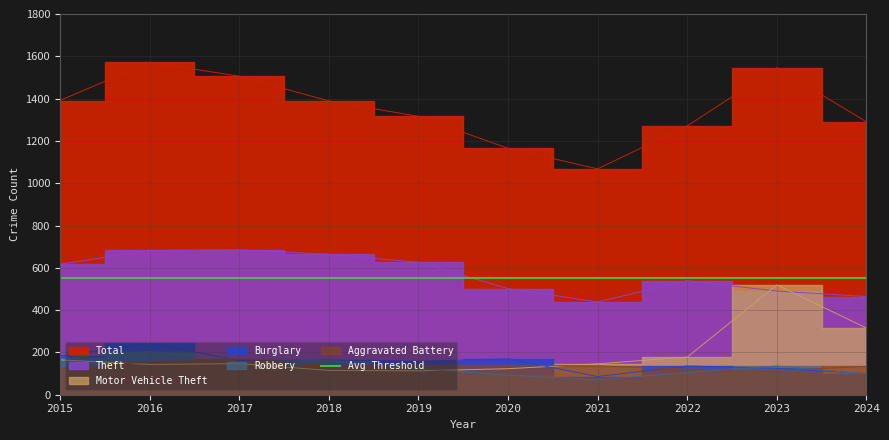

How many interior local valleys does the Motor Vehicle Theft series have?

2